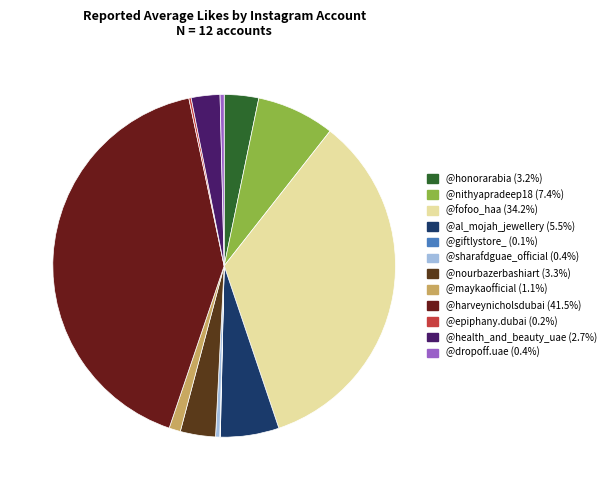

The @honorarabia slice represents 3% of the pie. True or false?

True